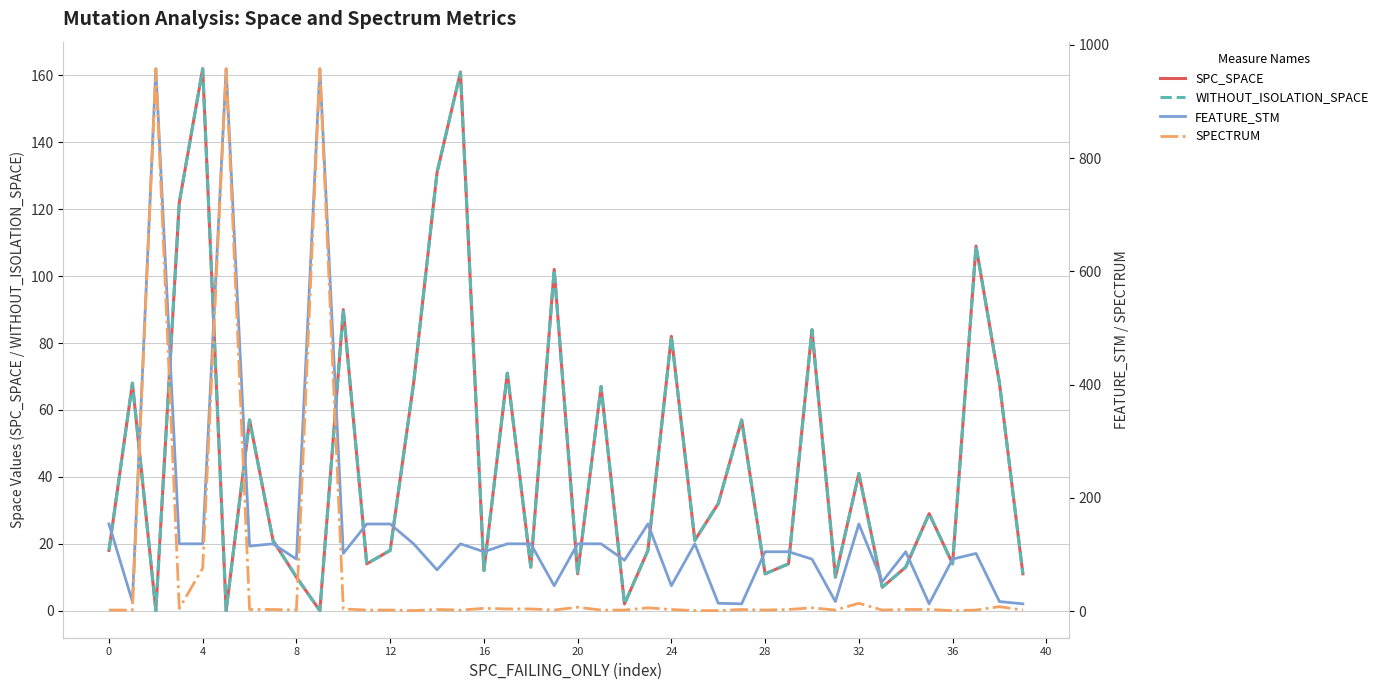

Reading left to right, extract all data points from this chart.

SPC_SPACE: 18	68	0	122	162	0	57	21	10	0	90	14	18	68	131	161	12	71	13	102	11	67	2	18	82	21	32	57	11	14	84	10	41	7	13	29	14	109	68	11
WITHOUT_ISOLATION_SPACE: 18	68	0	122	162	0	57	21	10	0	90	14	18	68	131	161	12	71	13	102	11	67	2	18	82	21	32	57	11	14	84	10	41	7	13	29	14	109	68	11
FEATURE_STM: 154	17	958	119	119	958	115	119	92	958	102	154	154	119	73	119	105	119	119	45	119	119	90	154	45	119	14	13	105	105	92	17	154	52	105	13	92	102	17	13
SPECTRUM: 2	2	958	5	76	958	3	3	2	958	4	2	2	1	3	2	5	4	4	2	7	2	2	6	3	1	1	3	2	3	6	2	14	2	3	3	1	2	8	2